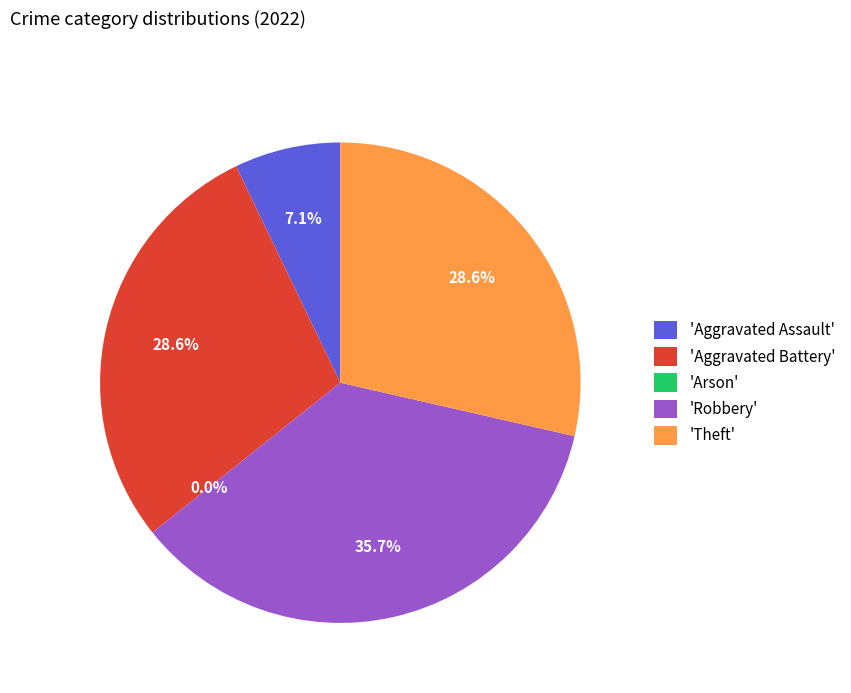

Does Robbery account for over 50% of the chart?

No